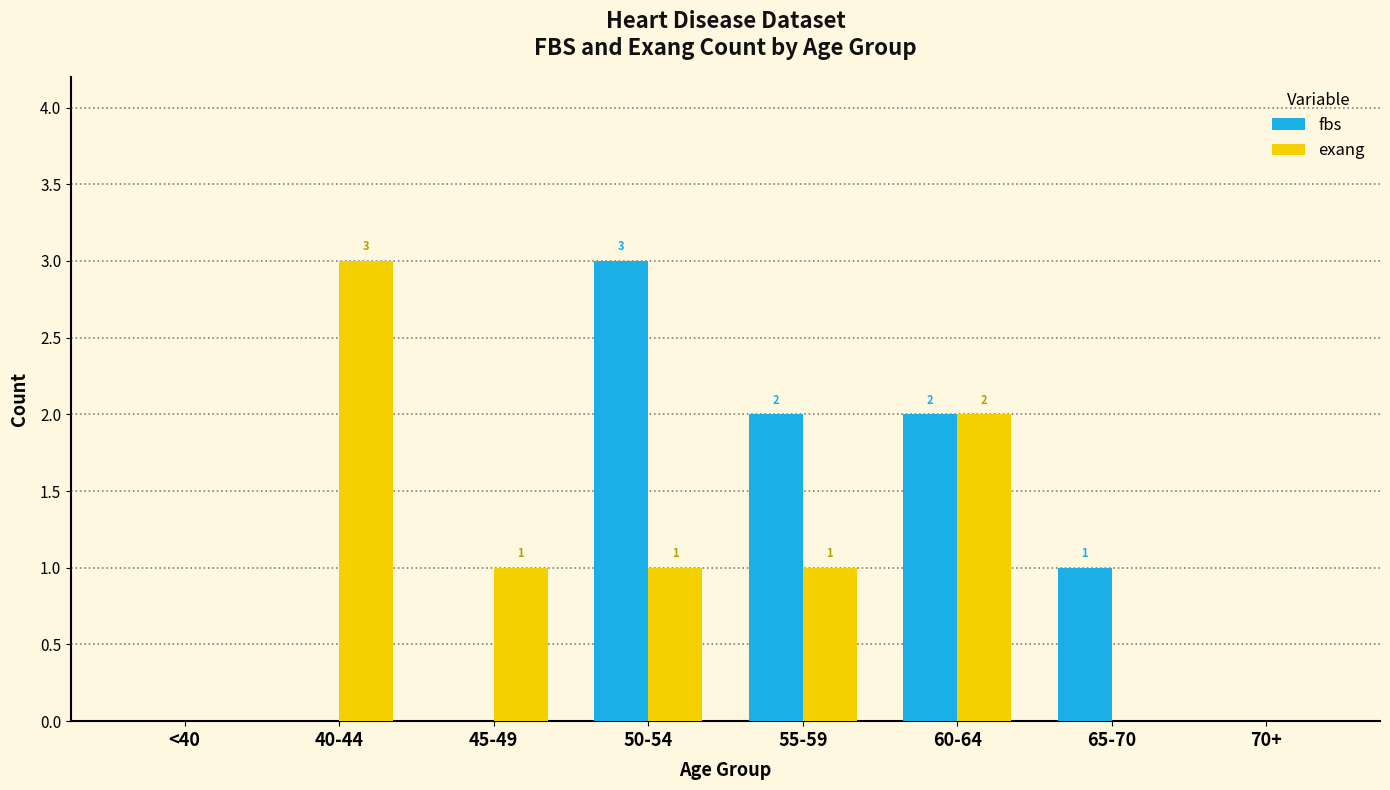

What is the sum of the exang values at 60-64 and 50-54?

3